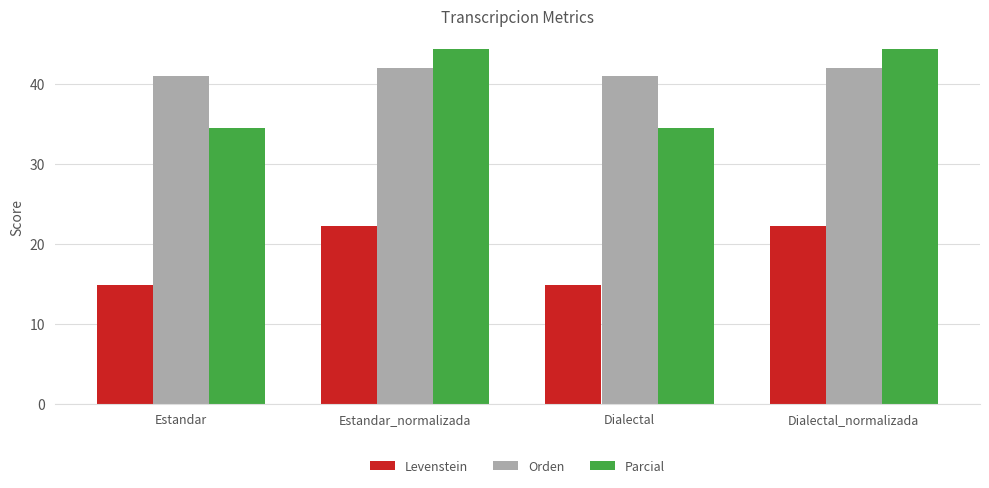

Reading left to right, extract all data points from this chart.

Levenstein: 14.8	22.2	14.8	22.2
Orden: 41.0	42.0	41.0	42.0
Parcial: 34.5	44.4	34.5	44.4